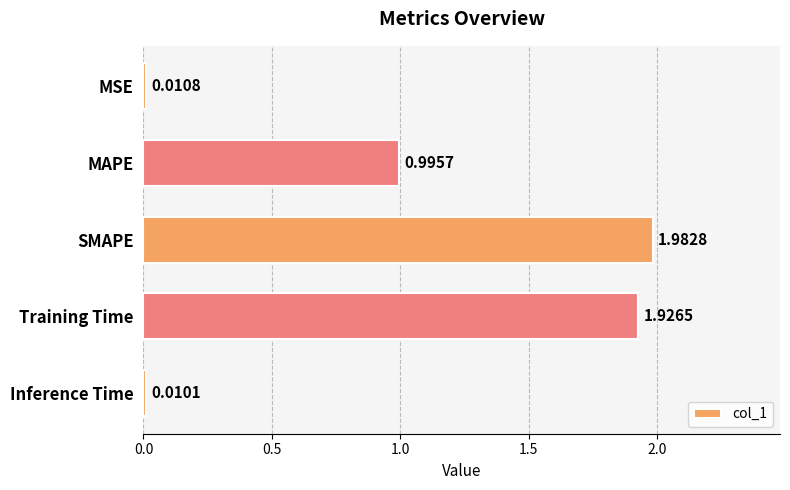

What is the change in value from MAPE to Training Time?

+0.9